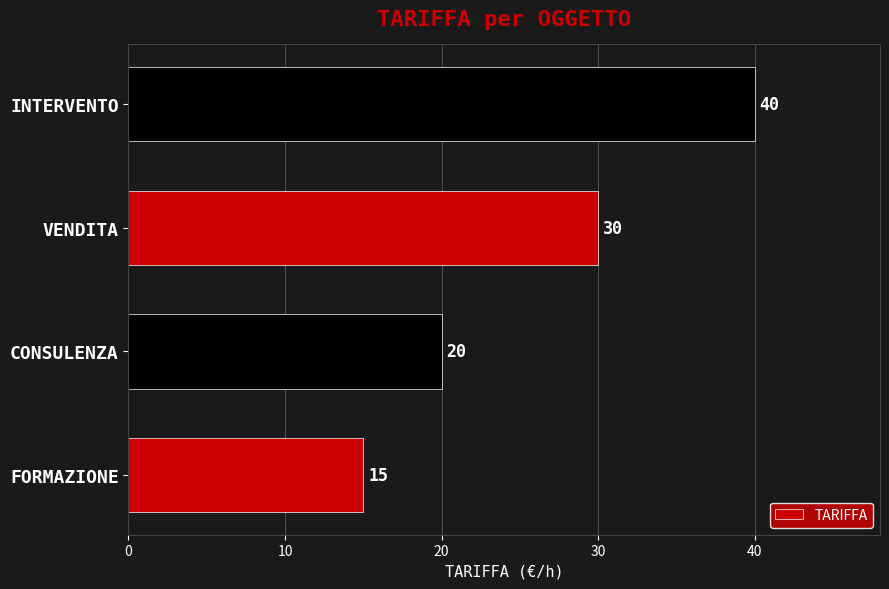

Rank the categories by value from lowest to highest.

FORMAZIONE, CONSULENZA, VENDITA, INTERVENTO